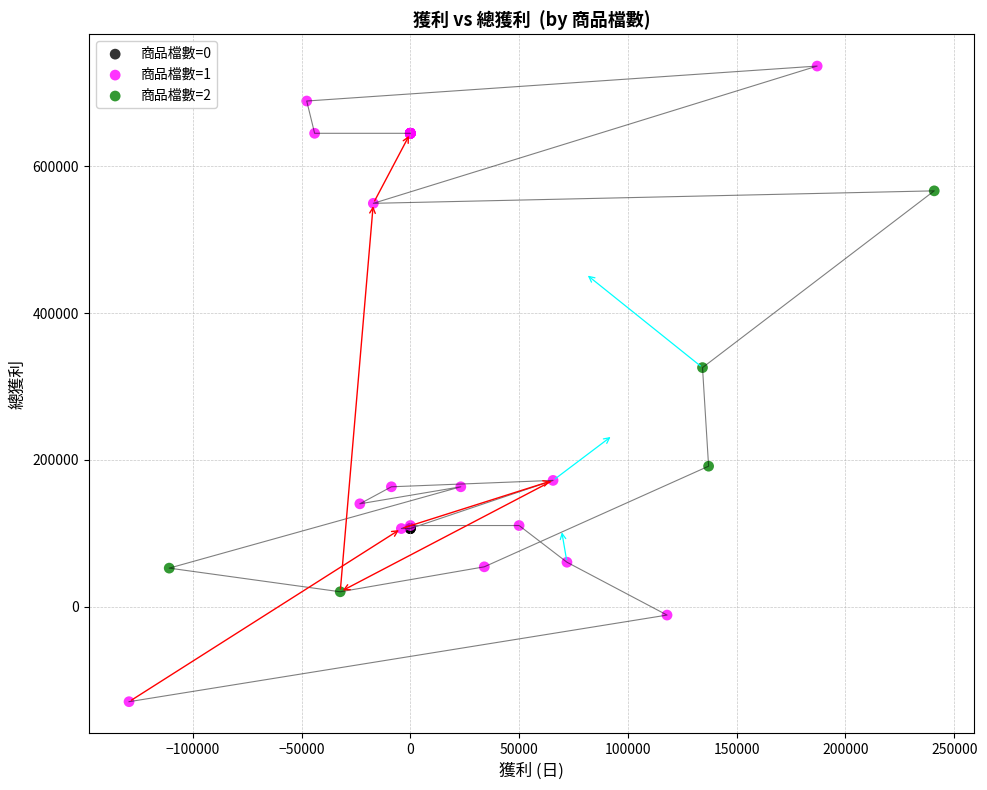

Which series reaches the minimum Y coordinate?

商品檔數=1